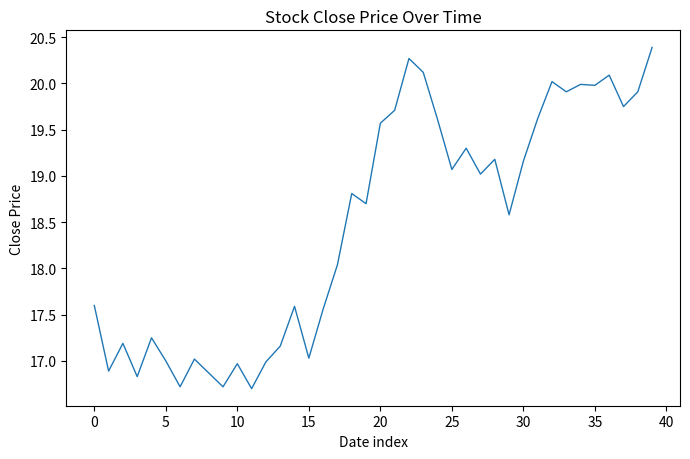

What is the smallest value displayed?

16.7